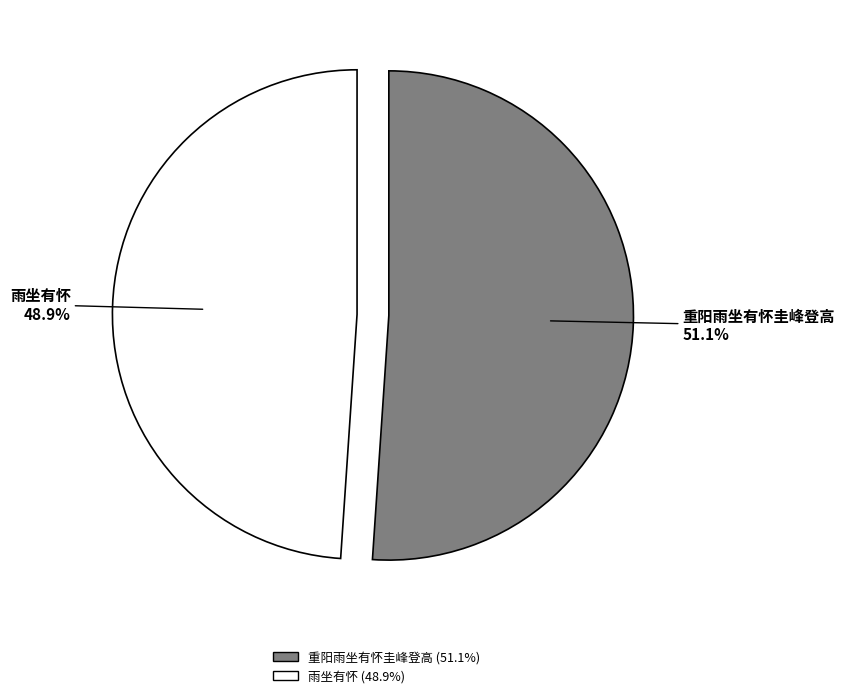

To the nearest percent, what percentage of the pie is 雨坐有怀?

49%